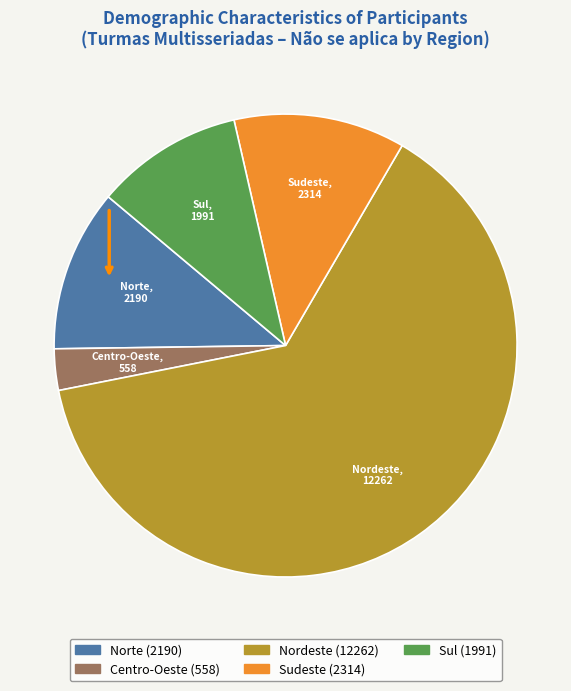

How many slices are in this pie chart?

5